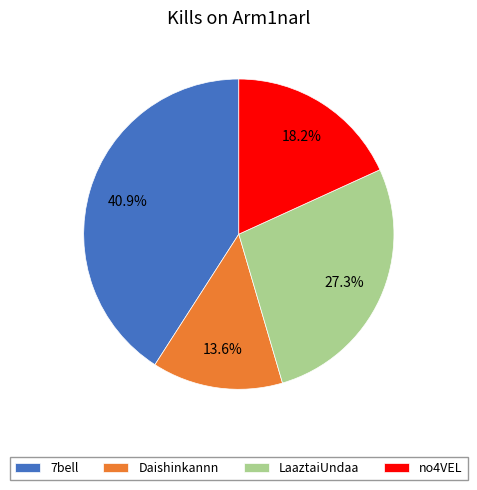

Rank the categories by value from lowest to highest.

Daishinkannn, no4VEL, LaaztaiUndaa, 7bell